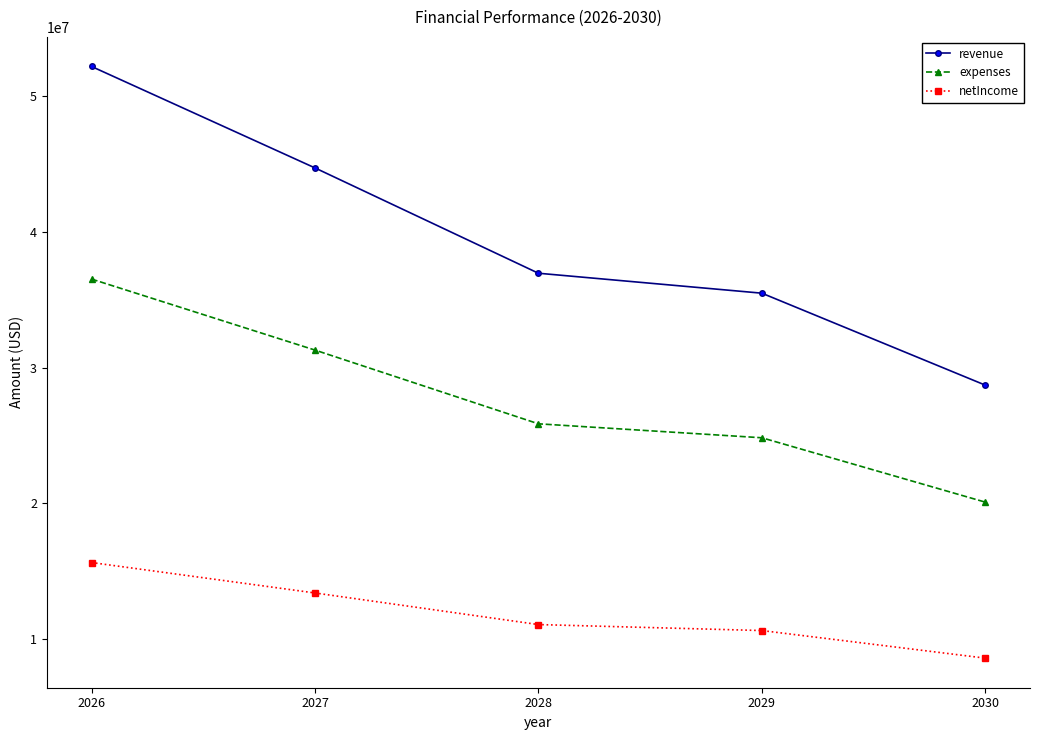

Where does the netIncome series first go above 11085728?

2026